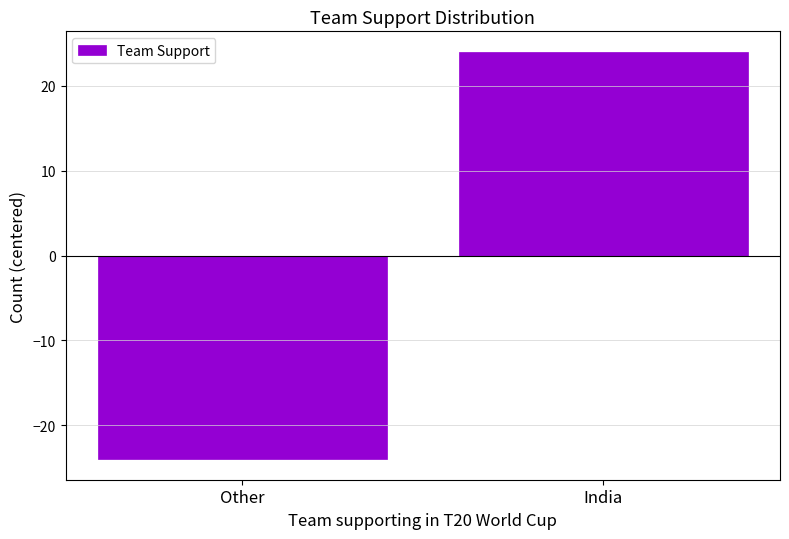

How many values are between -24 and 24?

2